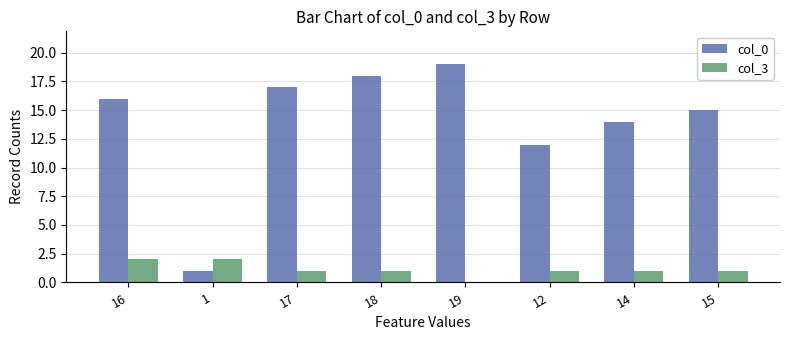

Is it true that col_3 equals 1 at 14?

True